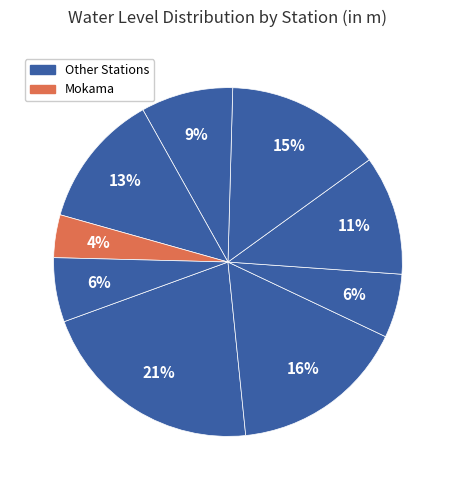

How many segments does this pie chart have?

9